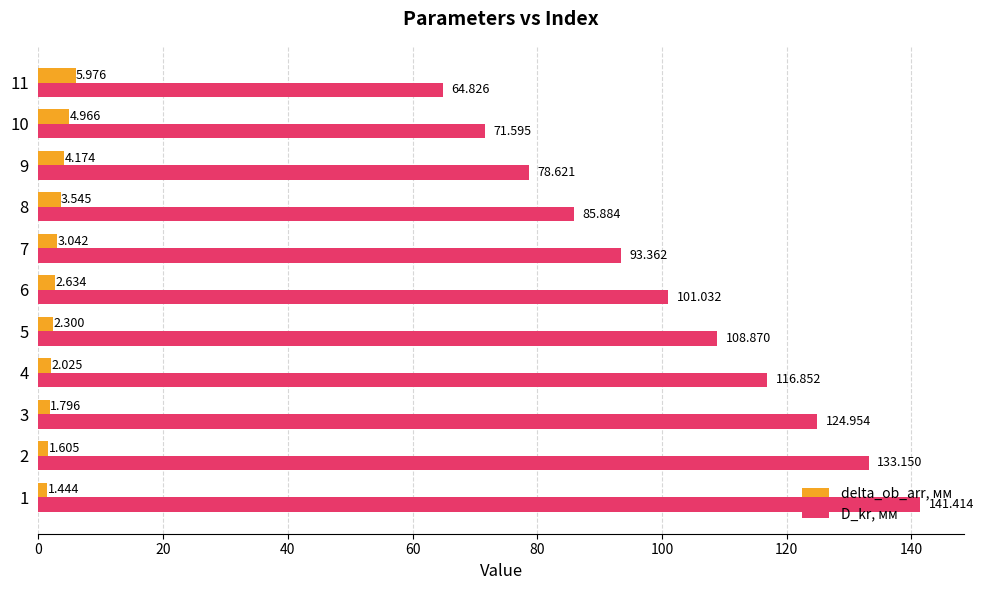

How many values in the delta_ob_arr, мм series are below 2?

3